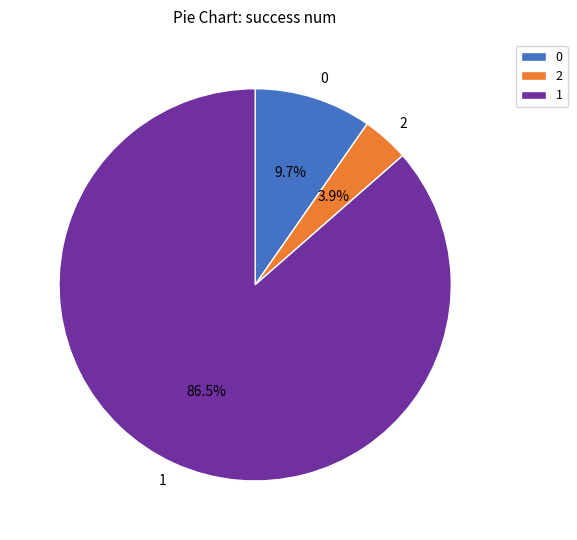

Combined, do 1 and 0 account for over 50%?

Yes